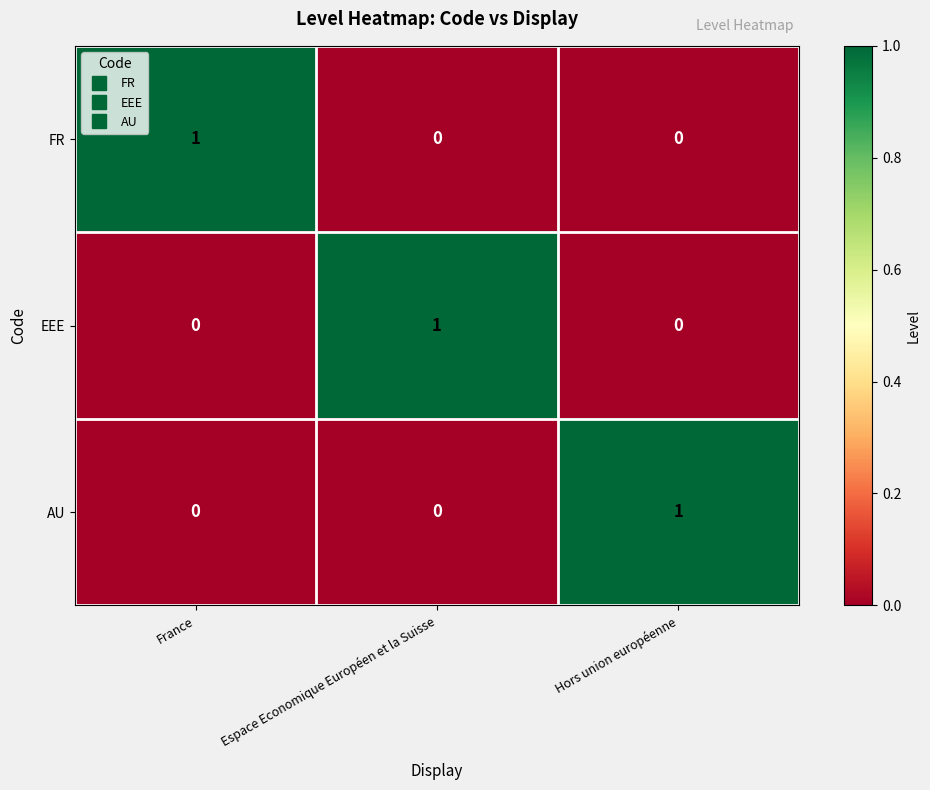

The value of EEE at Espace Economique Européen et la Suisse is 1. True or false?

True